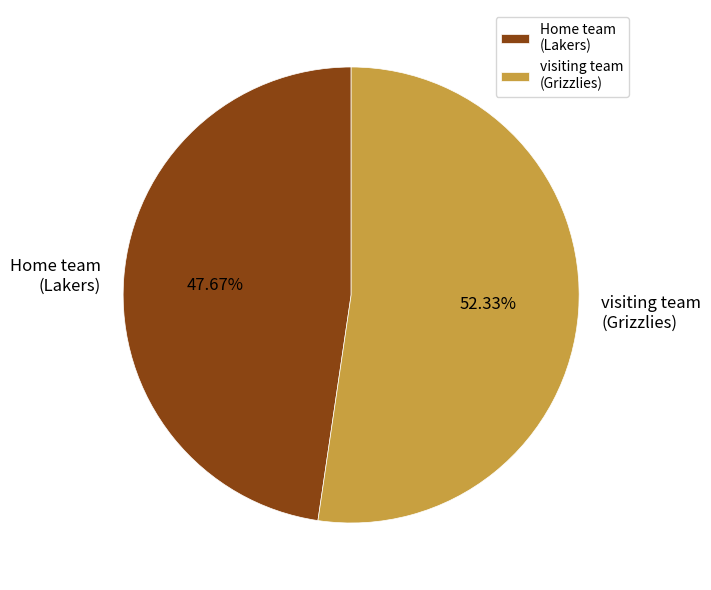

To the nearest percent, what is the average slice percentage?

50%